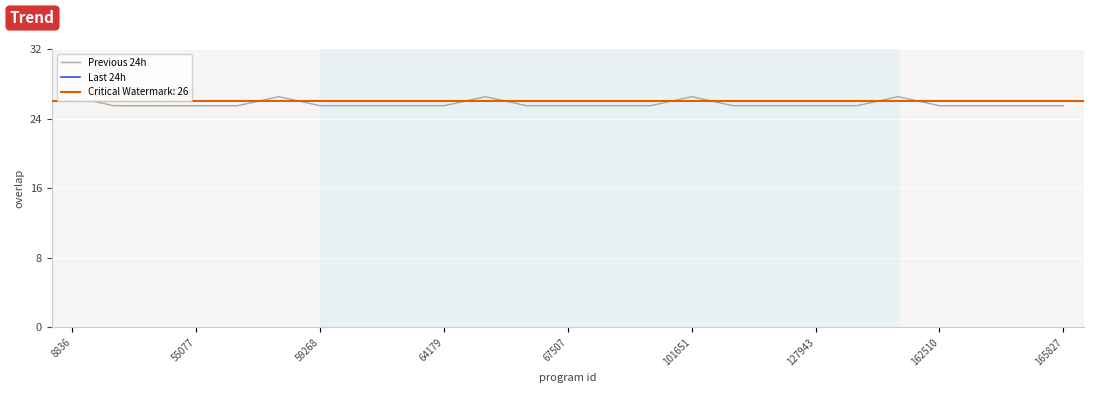

Which category has the lowest value across all series?

55077